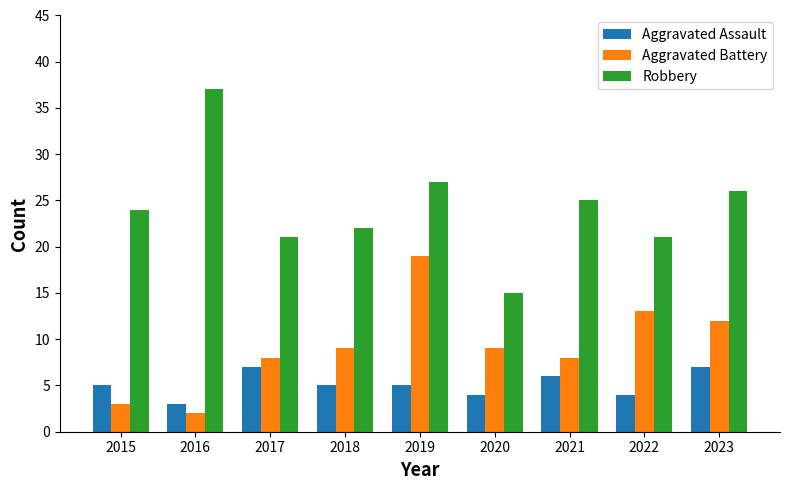

How many bars are there in each group?

3